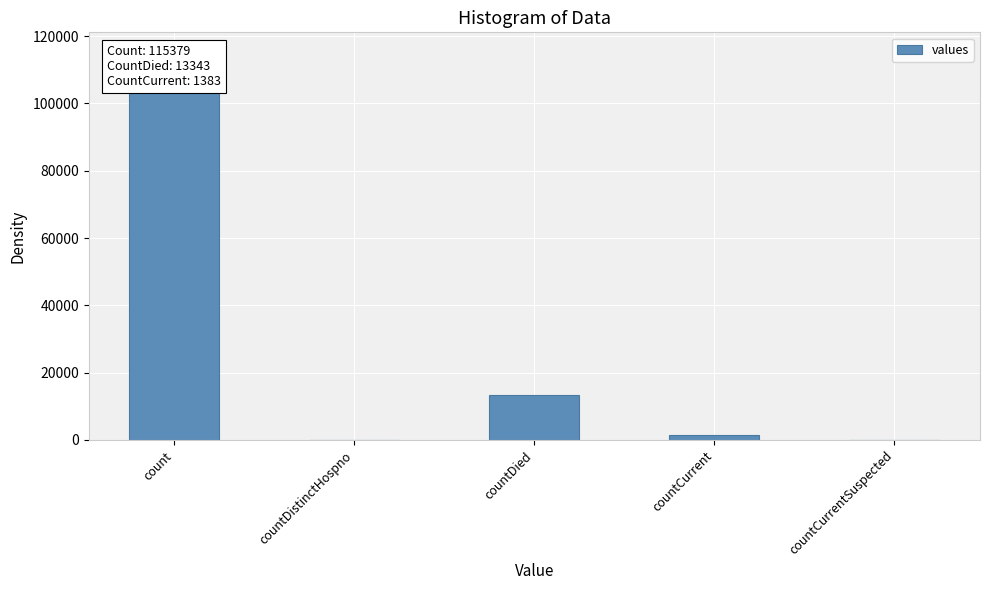

Count the number of data series in this chart.

1